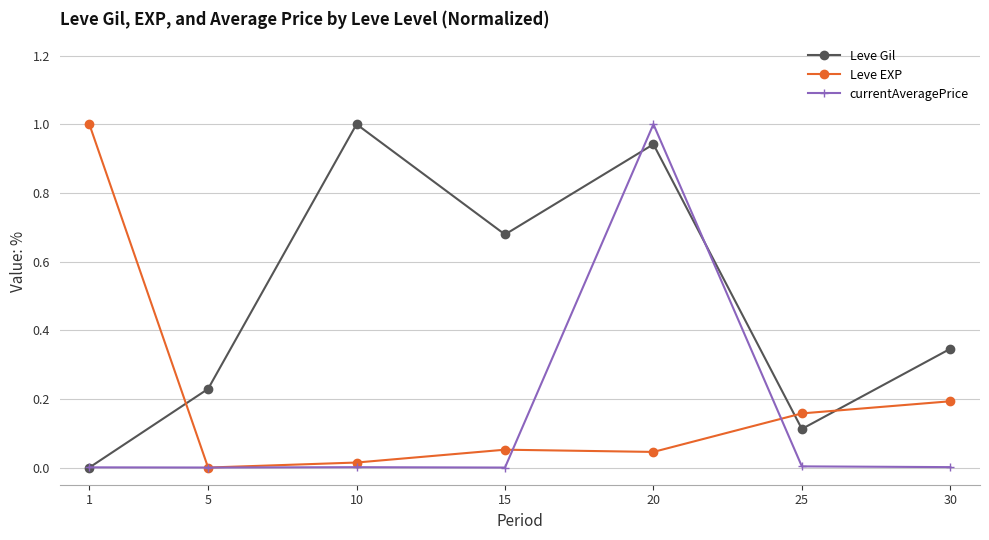

How many data points in Leve Gil are above 0?

6